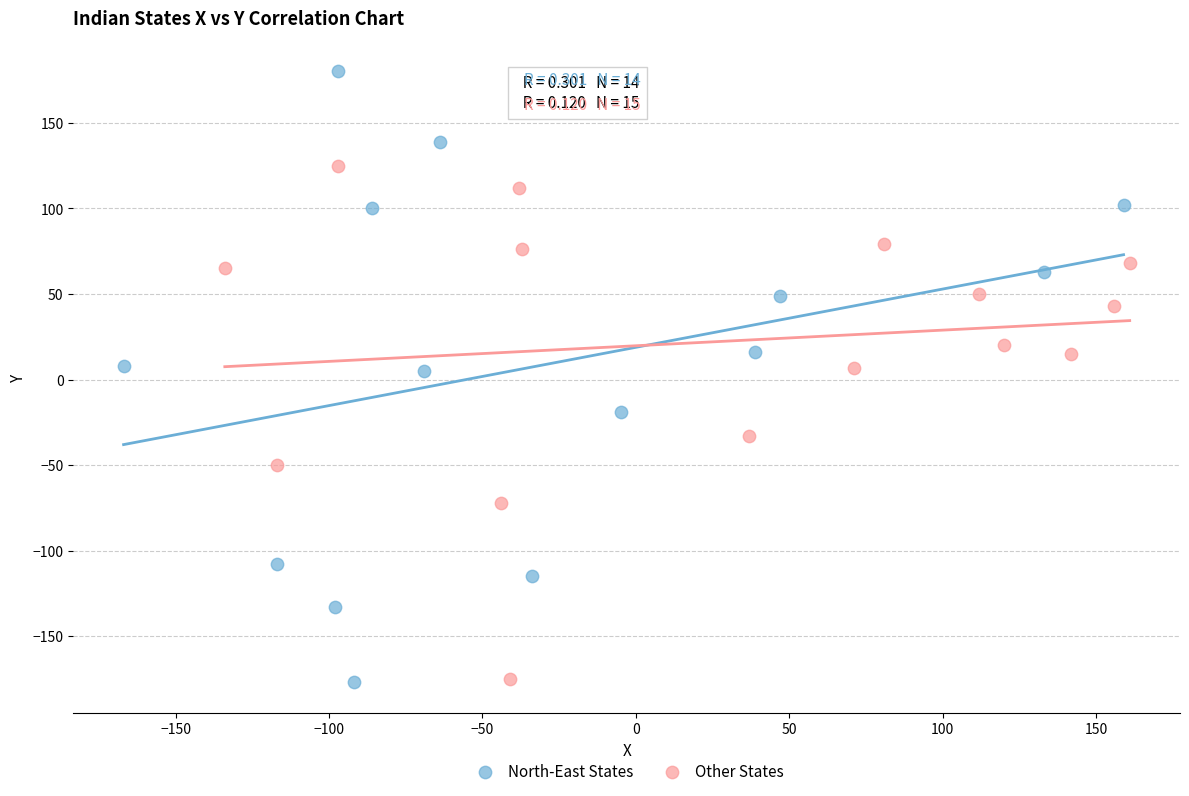

Which series reaches the maximum Y coordinate?

North-East States